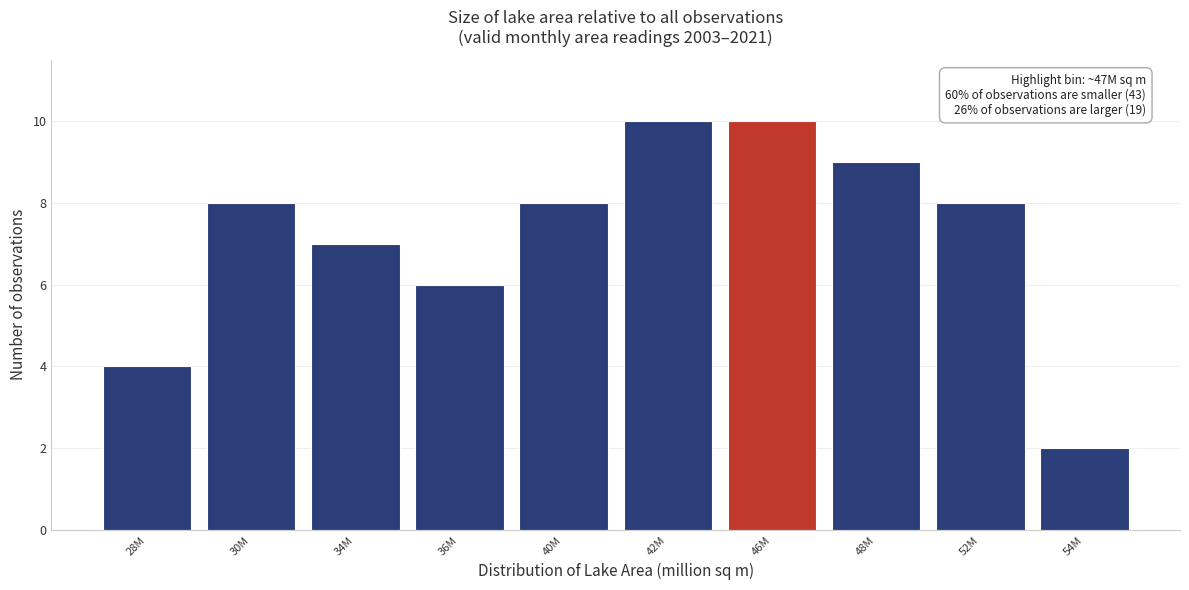

Reading left to right, transcribe all the data shown in this chart.

28M=4	30M=8	34M=7	36M=6	40M=8	42M=10	46M=10	48M=9	52M=8	54M=2